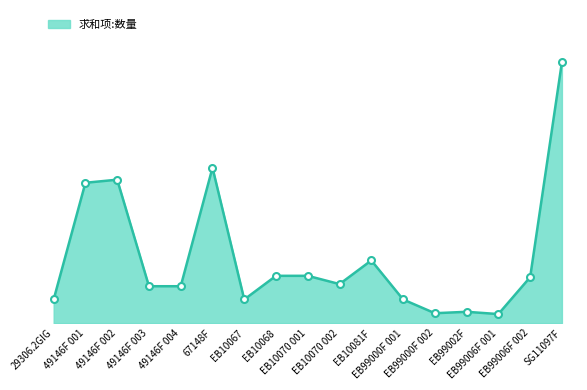

What is the difference between the values at SG11097F and EB99006F 001?

63832